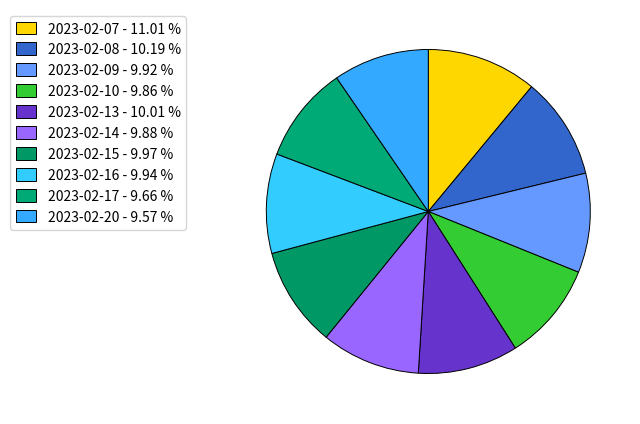

What percentage is the 2023-02-09 slice, to the nearest percent?

10%